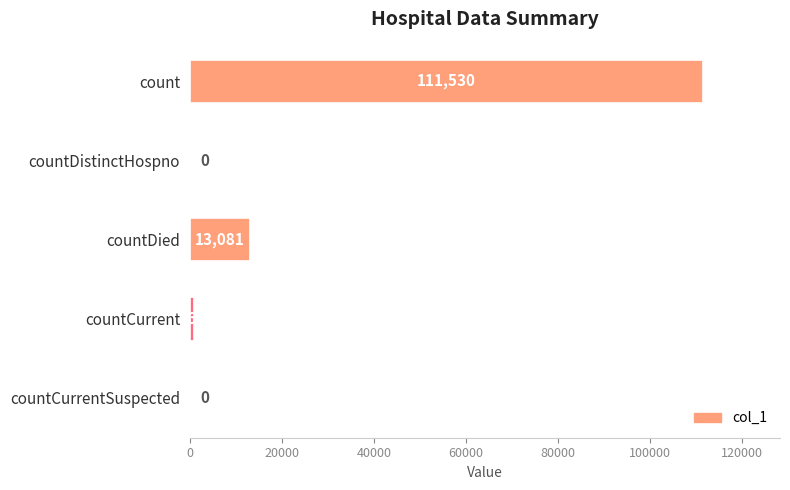

The value at countCurrentSuspected is 0. True or false?

True